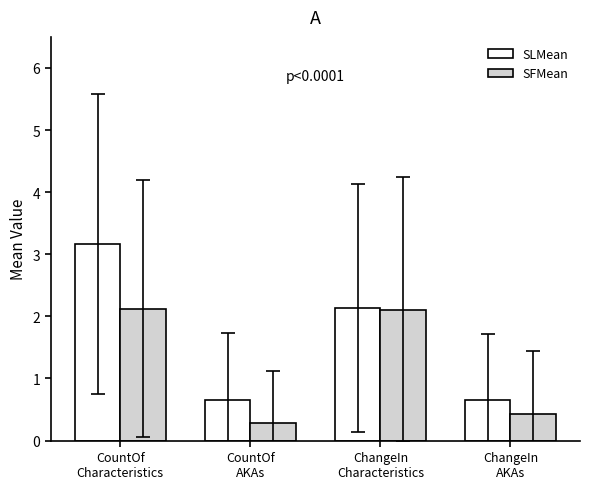

The SLMean series shows 0.7 at ChangeIn
AKAs. True or false?

True